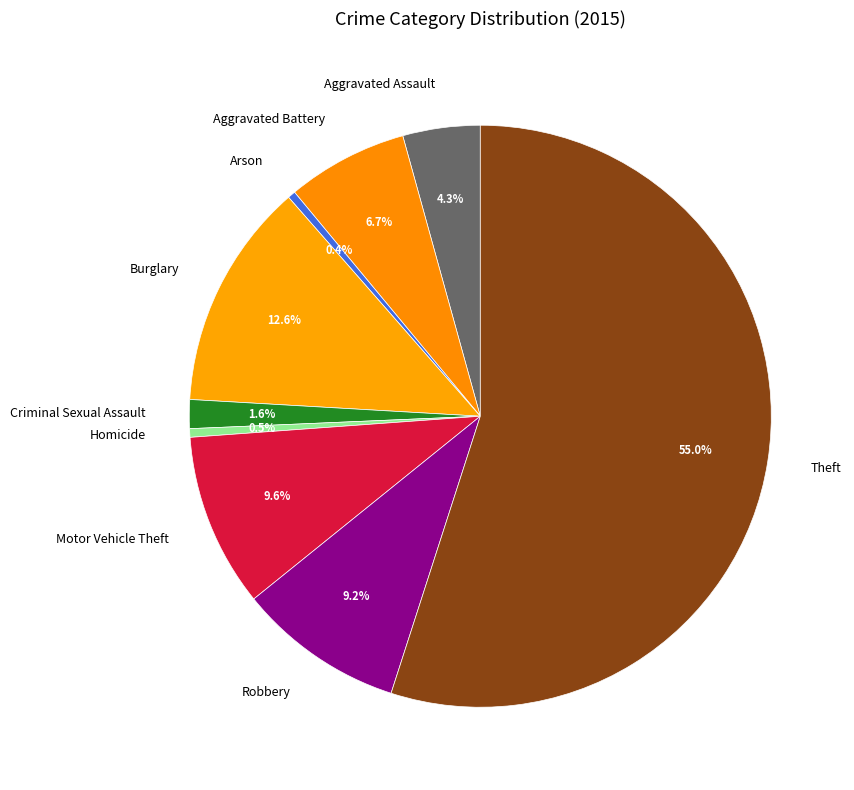

Which category has the biggest portion of the pie?

Theft